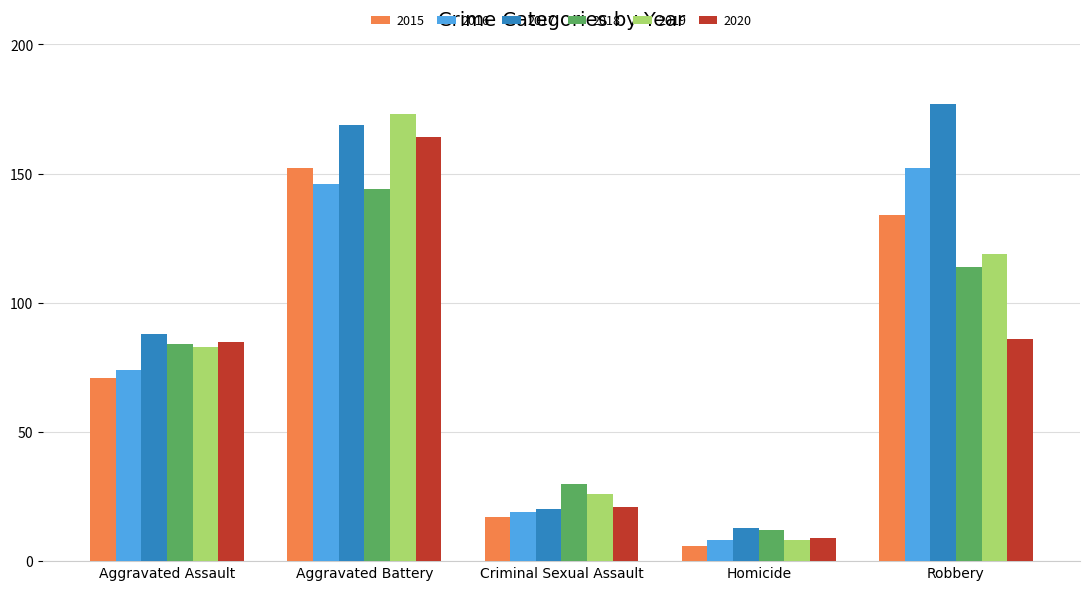

True or false: 2016 has a value of 26 at Criminal Sexual Assault.

False